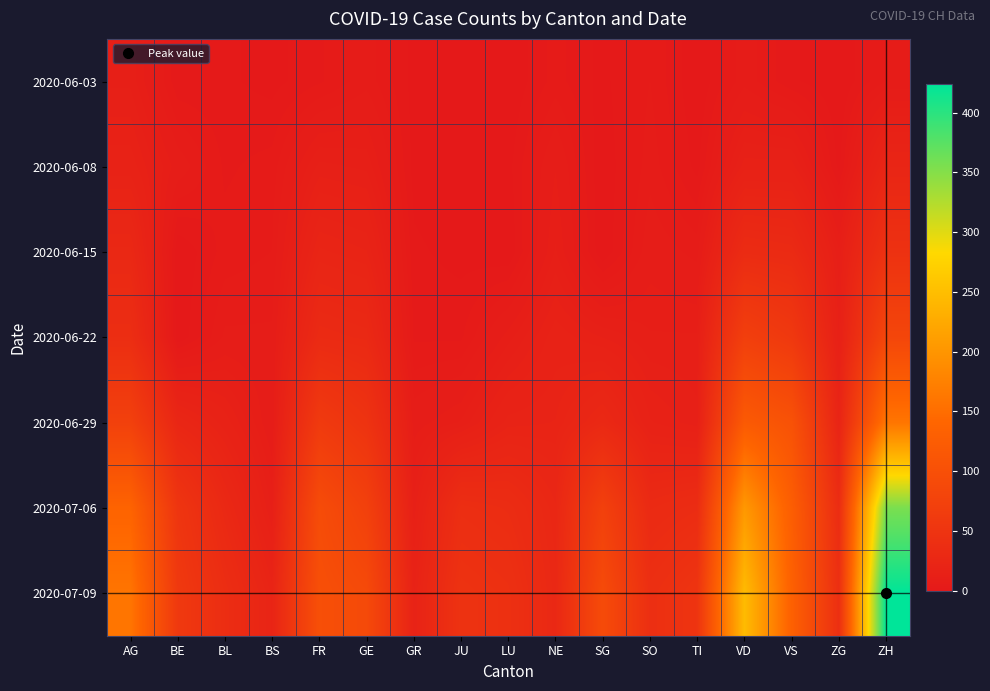

Between GE and AG, which is larger?

AG